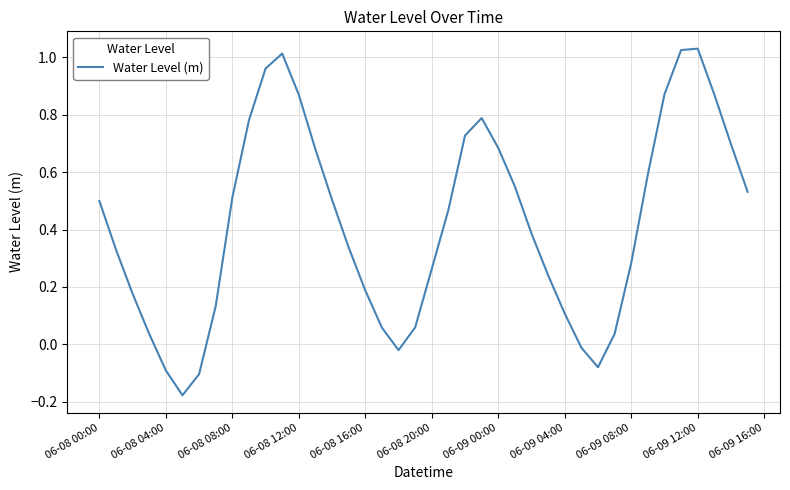

What is the difference between the maximum and minimum values?

1.2